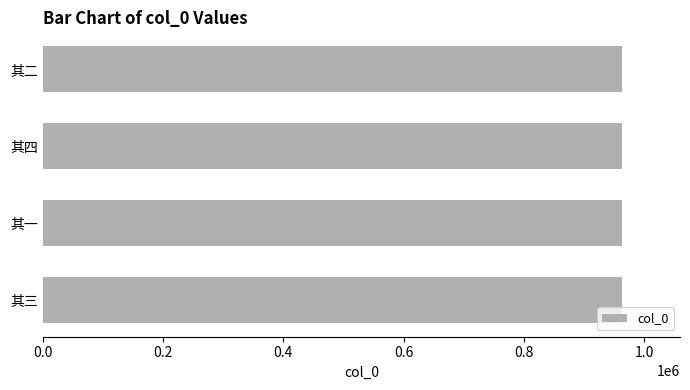

What is the sum of all values?

3852282